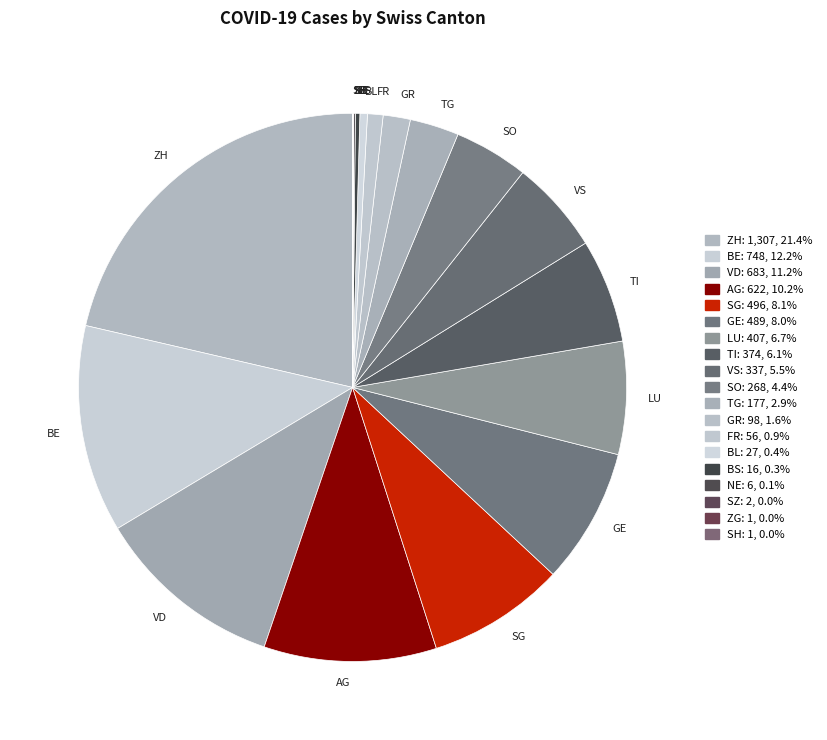

Which slice is the largest?

ZH